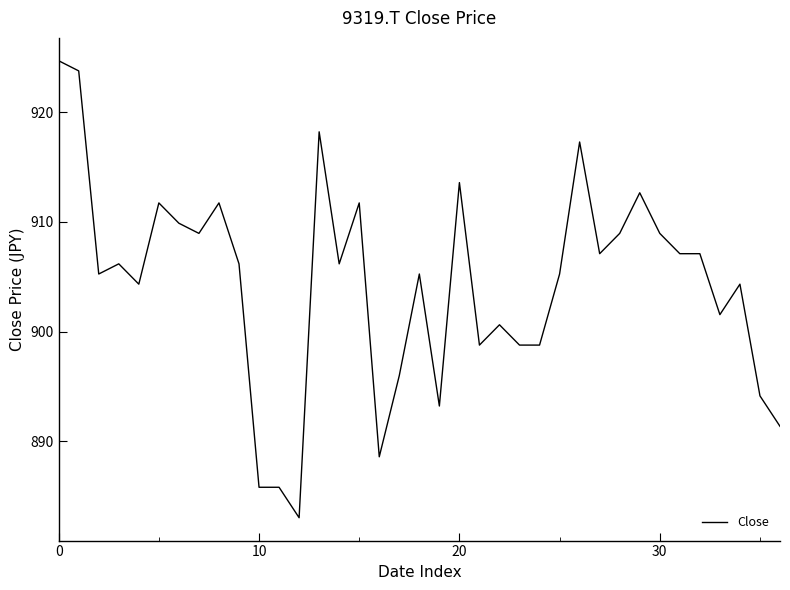

What is the difference between the maximum and minimum values?

41.7